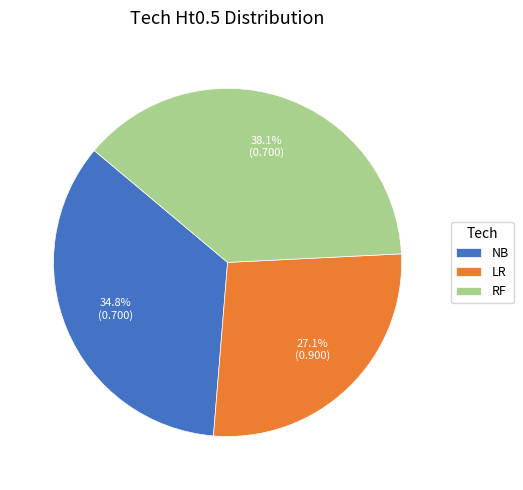

Count the number of slices in the pie.

3